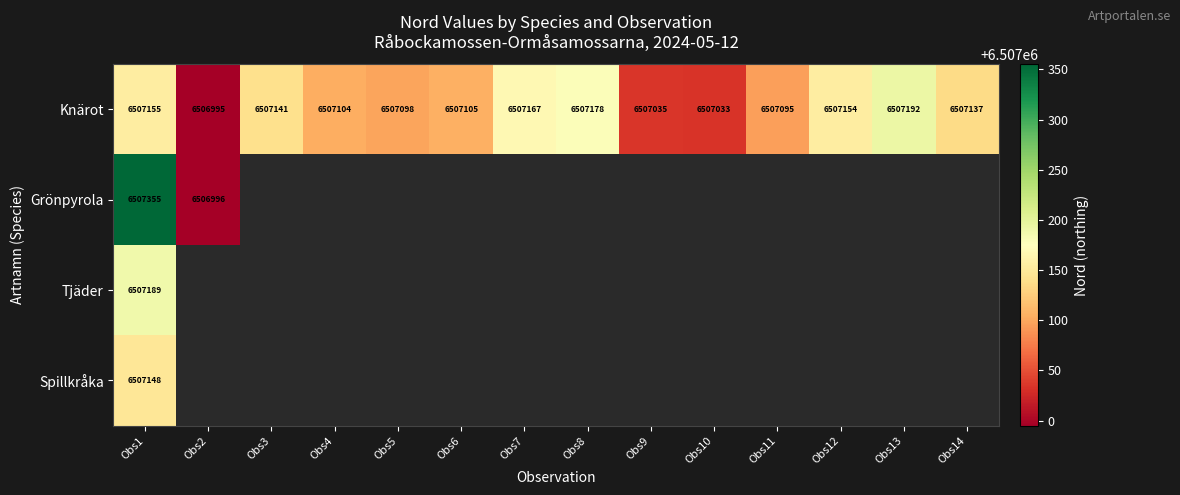

Which category has the lowest value across all series?

Obs2